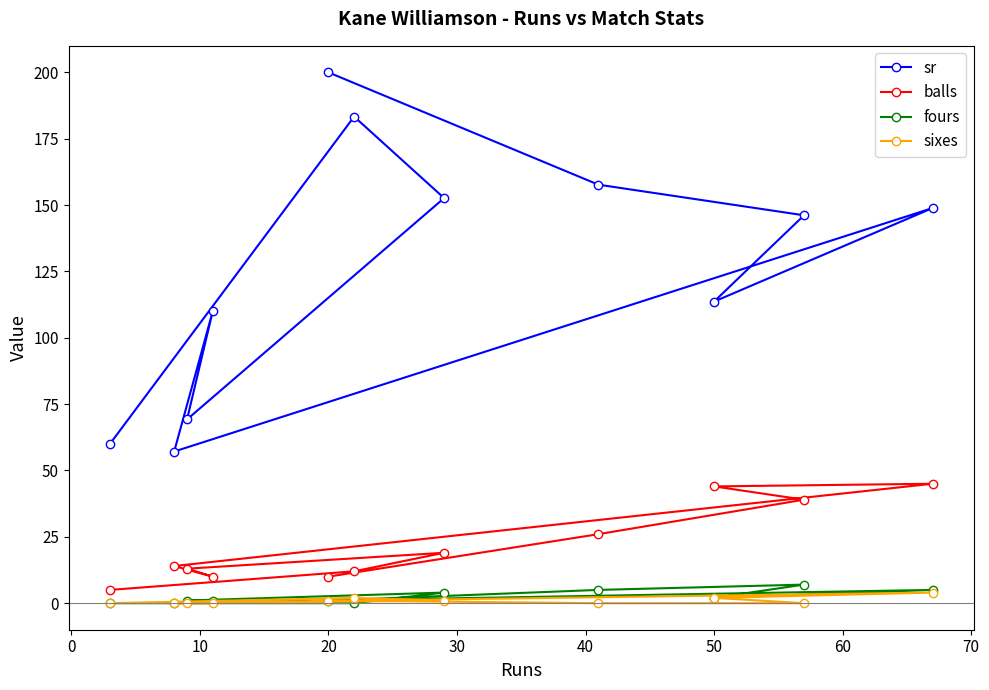

What is the average value of the balls series?

21.5